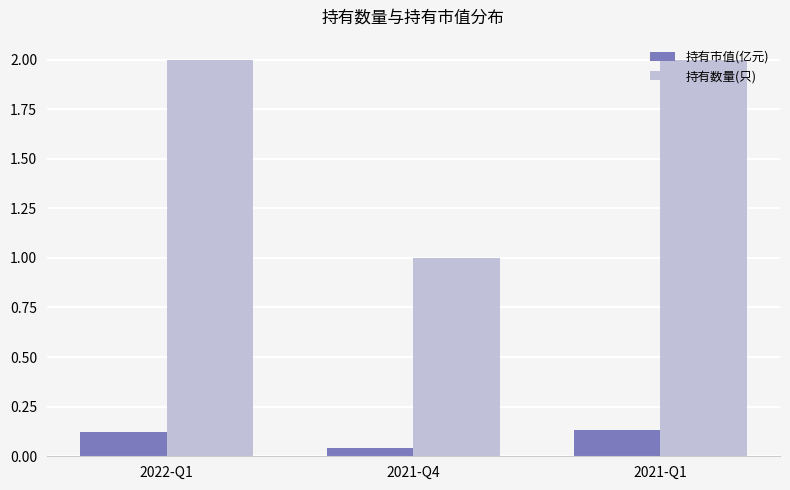

Rank the series by their maximum value, from highest to lowest.

持有数量(只), 持有市值(亿元)